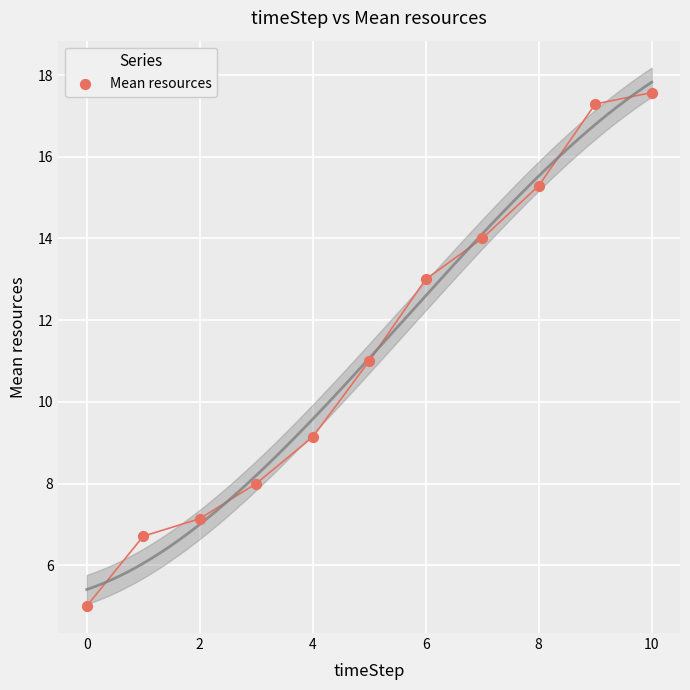

What is the range of Y values (max minus min)?

12.6